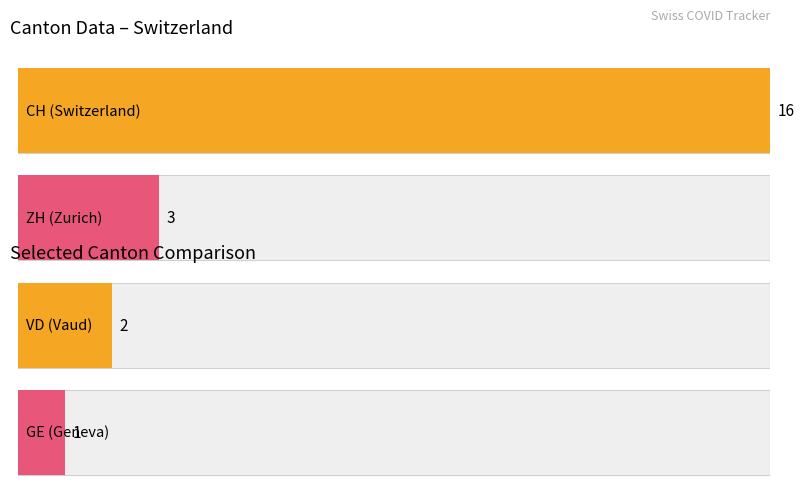

Are the bars grouped side by side (vs. stacked)?

Yes